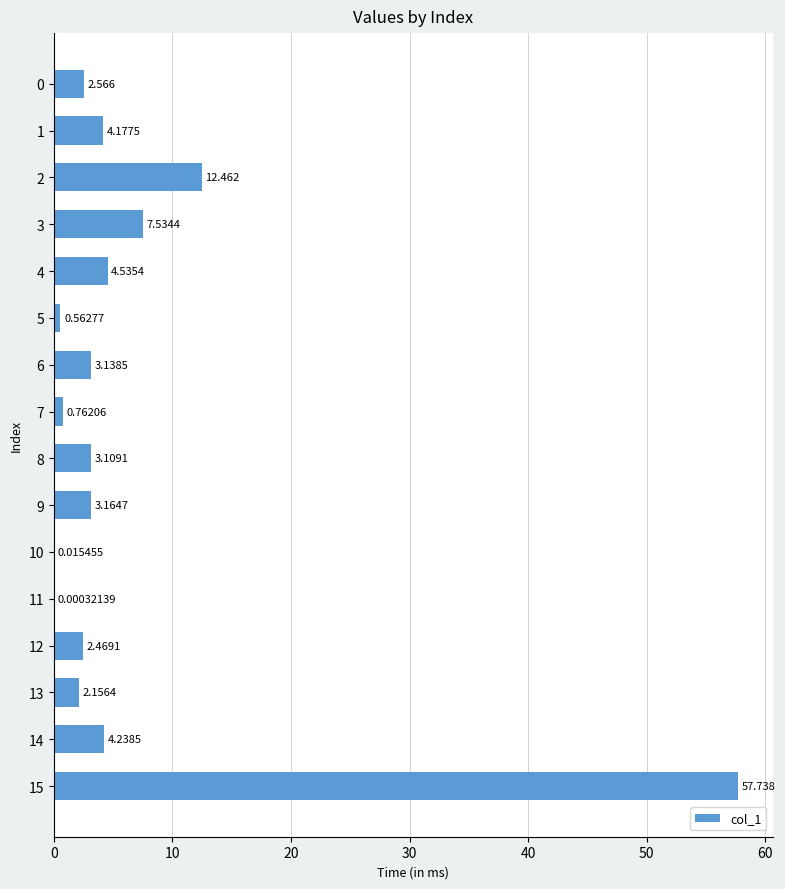

What is the average value?

6.8